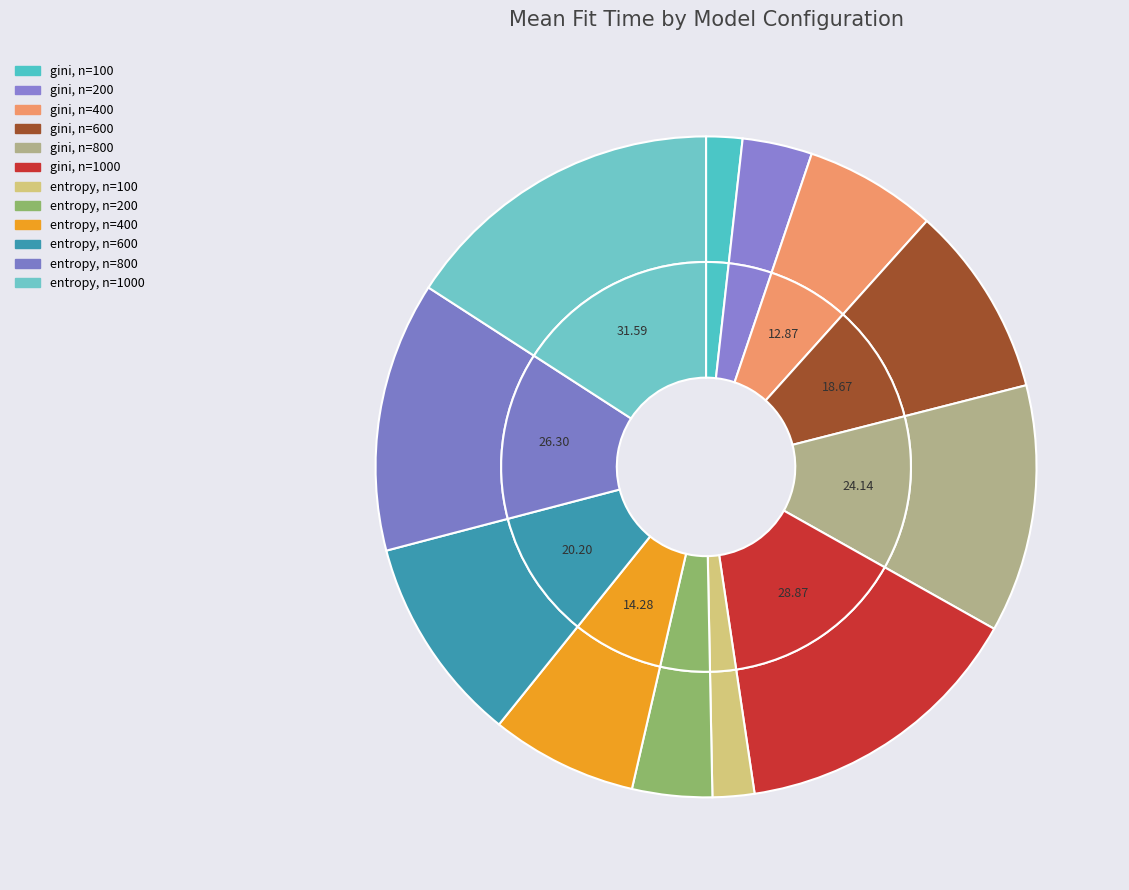

To the nearest percent, what is the average slice percentage?

8%